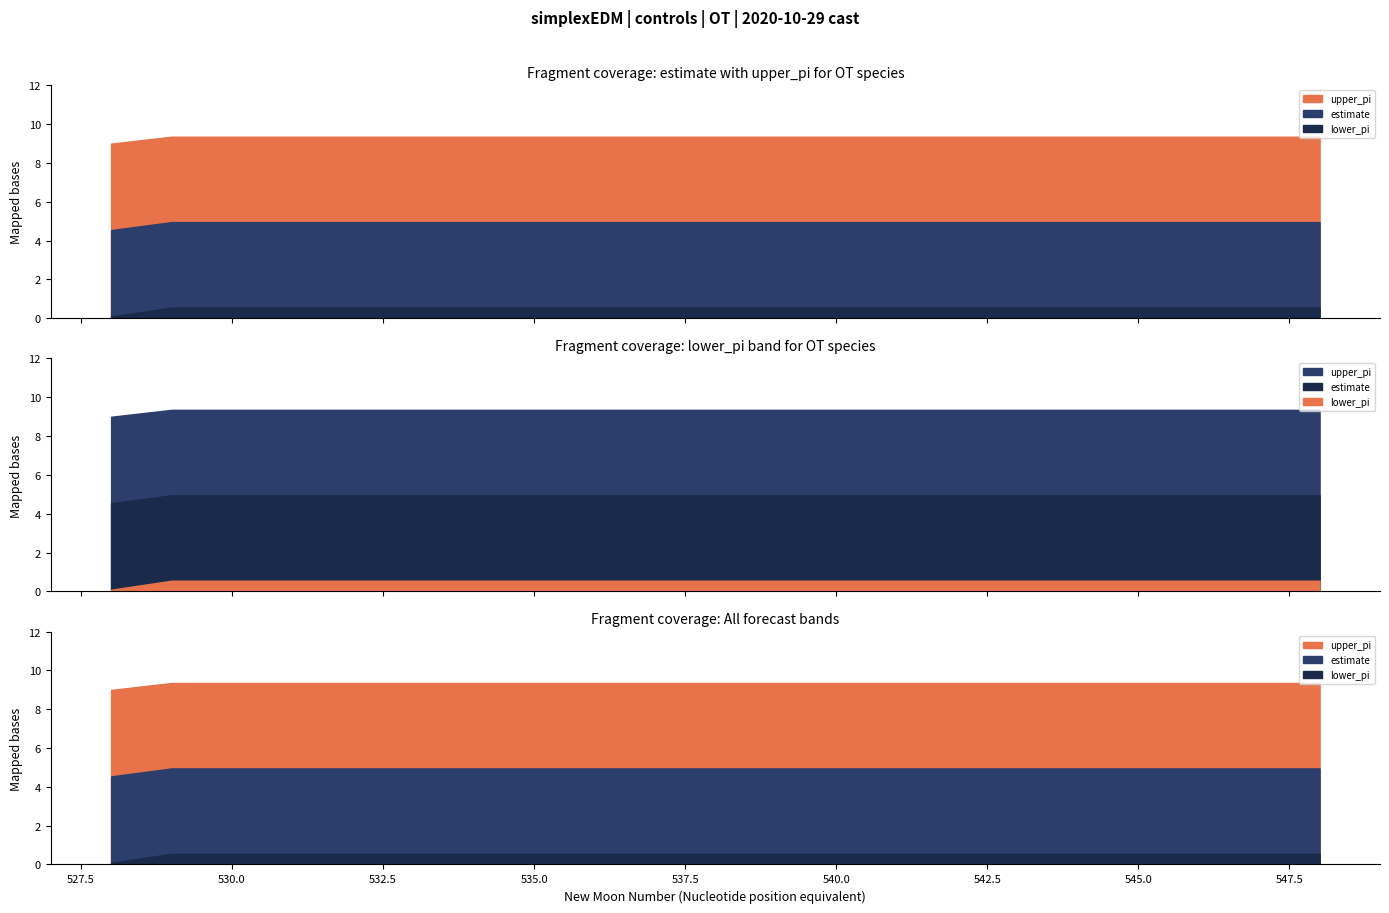

True or false: upper_pi and lower_pi cross at least once.

False